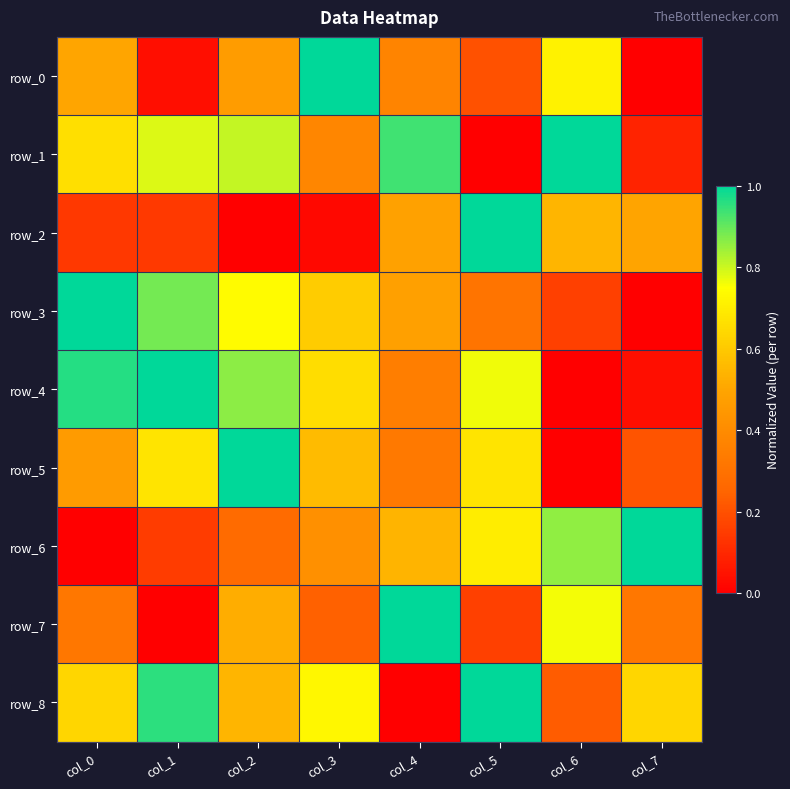

Which series has the largest total across all categories?

row_8